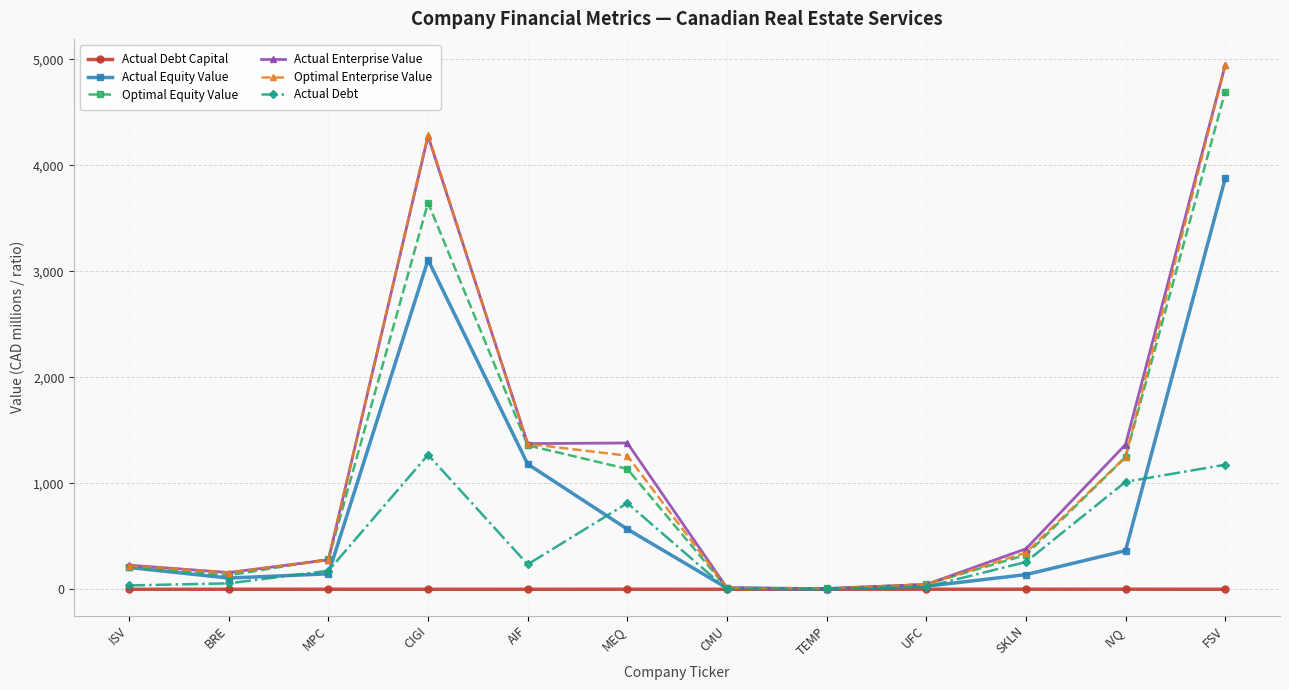

Is the value of Optimal Equity Value at CIGI greater than the value of Actual Enterprise Value at IVQ?

Yes